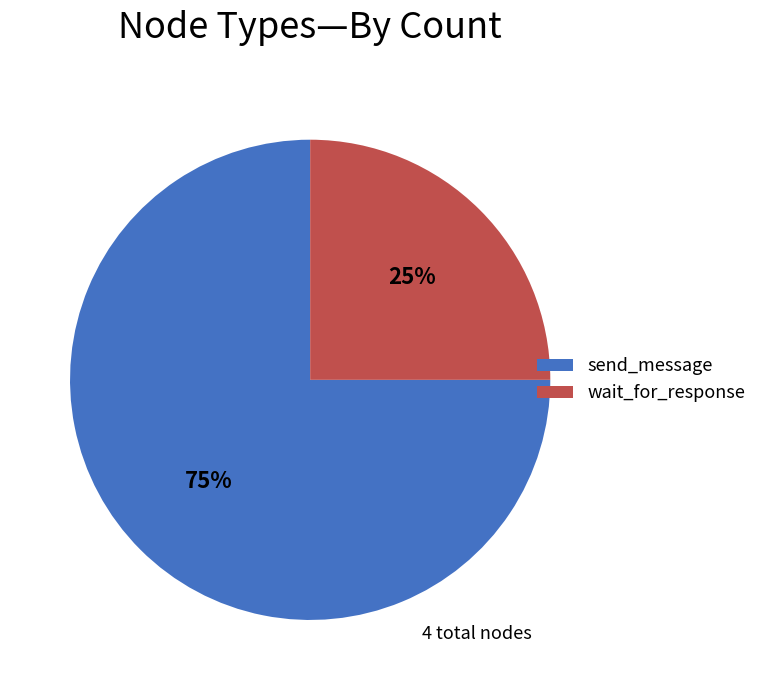

Count the number of slices in the pie.

2